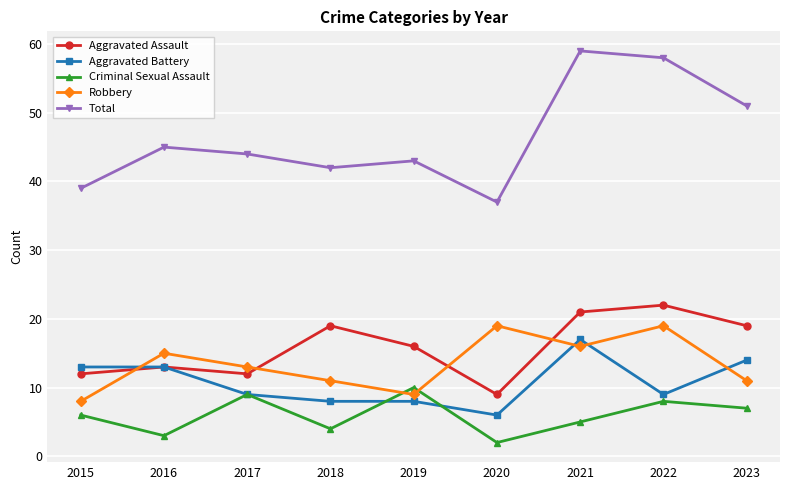

In Aggravated Assault, how many points are lower than both neighbors (excluding endpoints)?

2